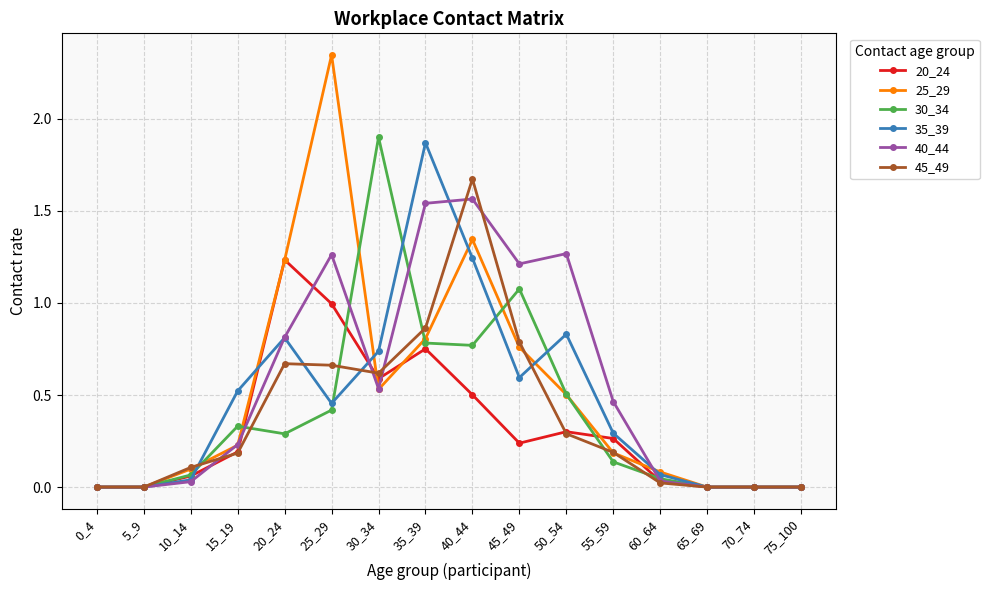

How many series are shown in this chart?

6